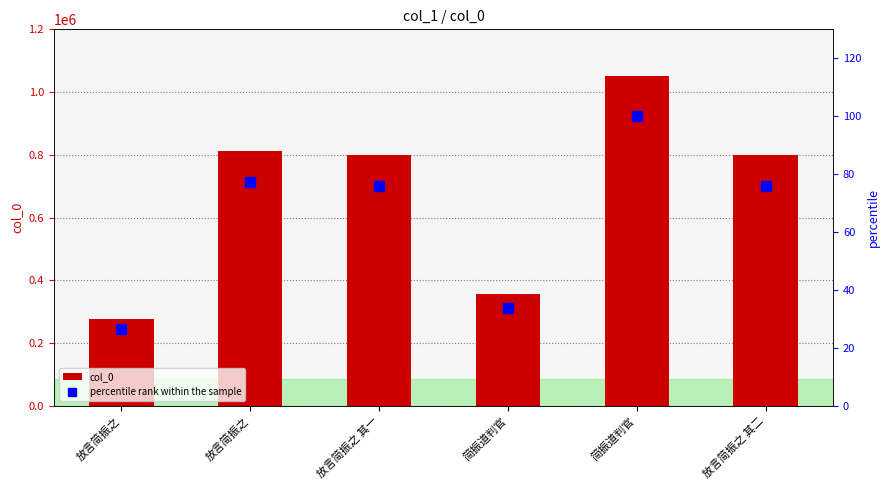

What is the smallest value displayed?

26.4